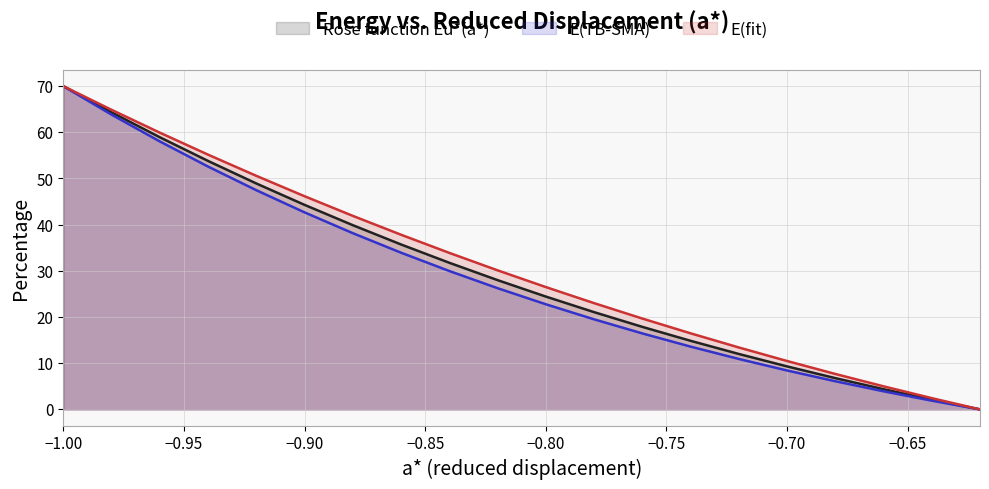

Which series has the largest total across all categories?

E(fit)